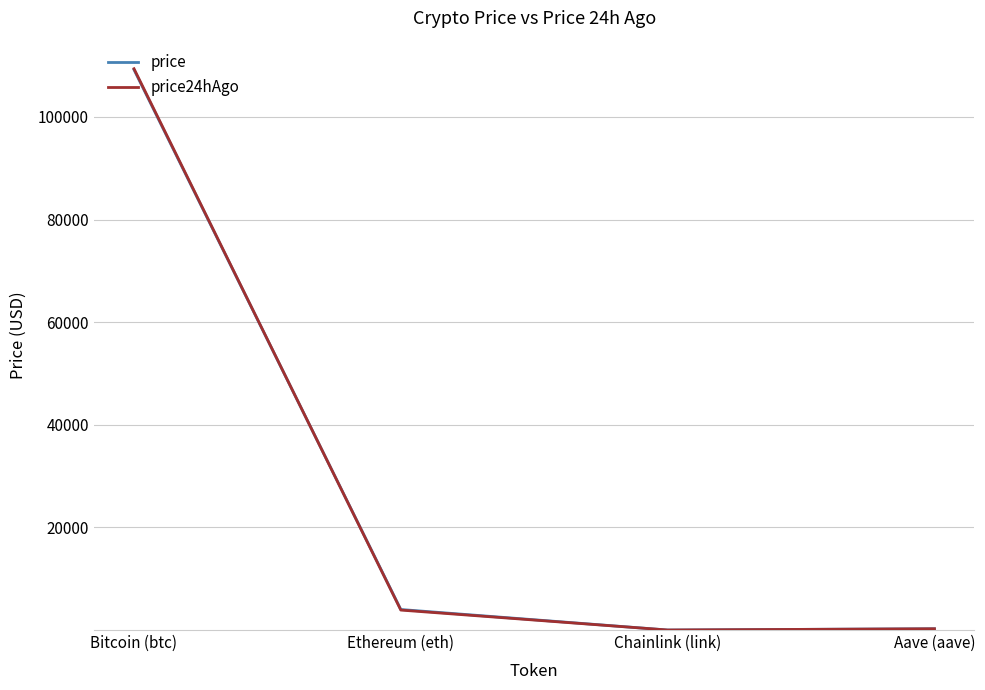

What are all the series names shown in the legend?

price, price24hAgo